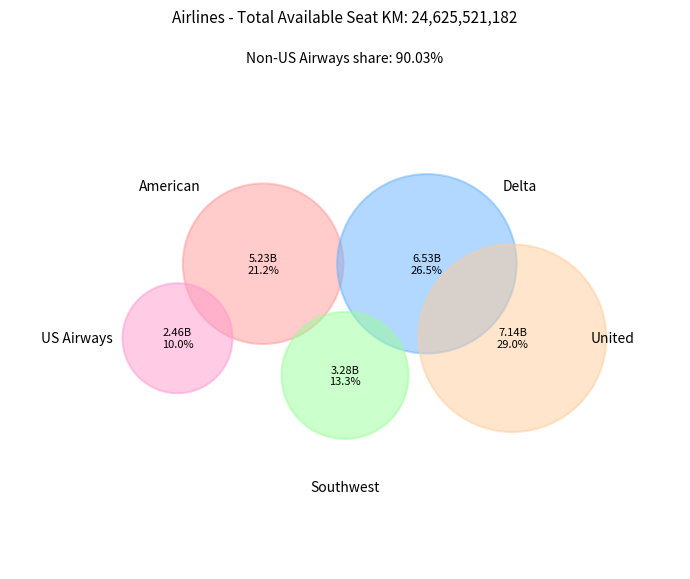

Rank the categories by value from highest to lowest.

United, Delta, American, Southwest, US Airways